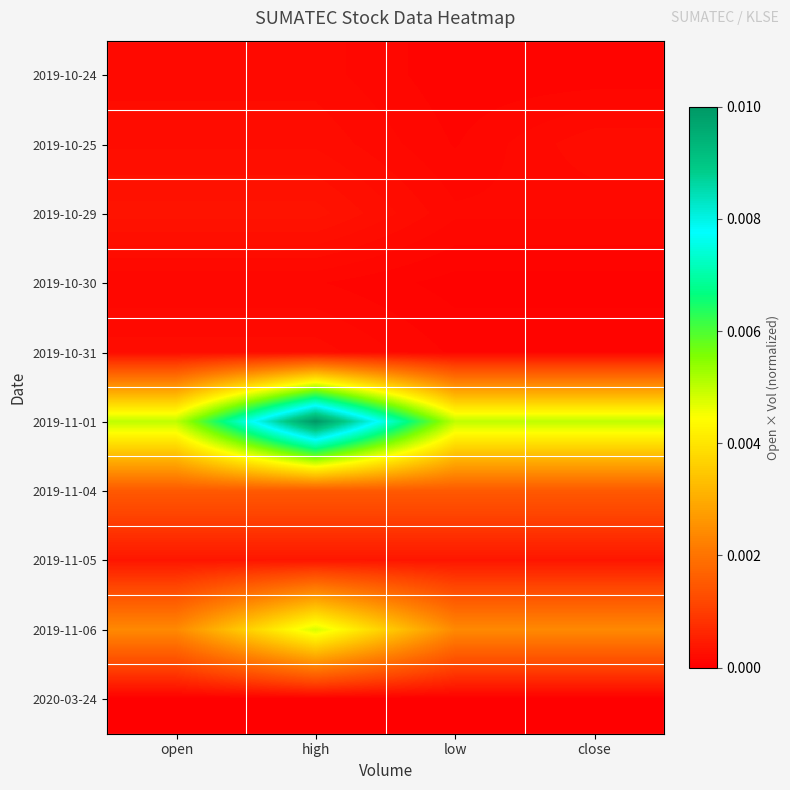

How many distinct data groups are displayed?

10